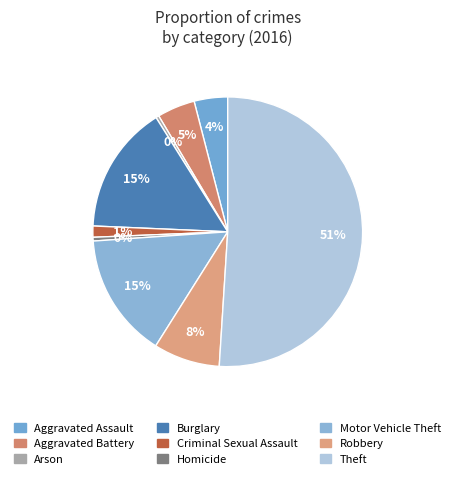

Is Robbery the majority of the pie?

No